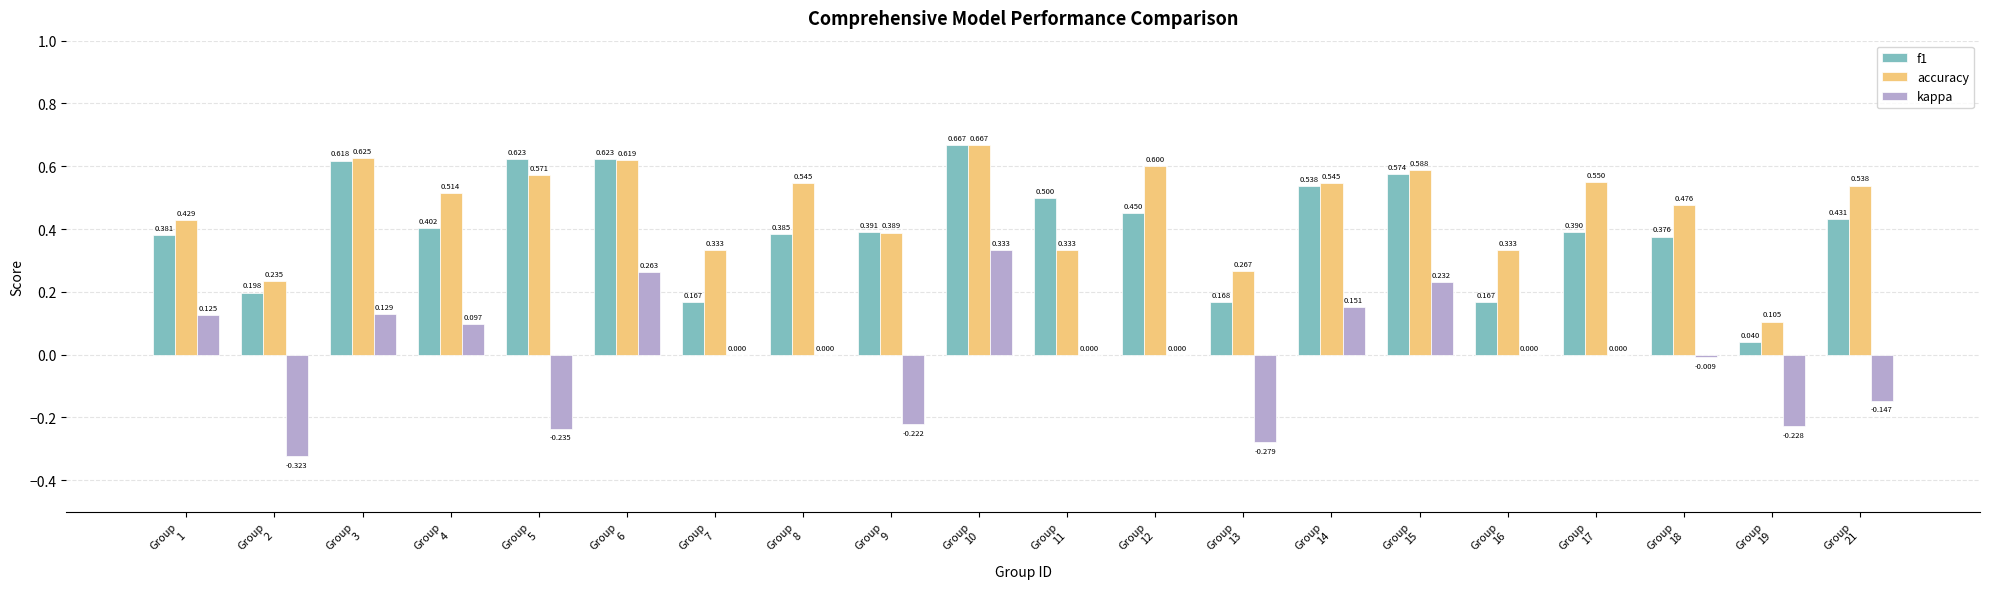

At which category is the sum across all series the highest?

Group
10